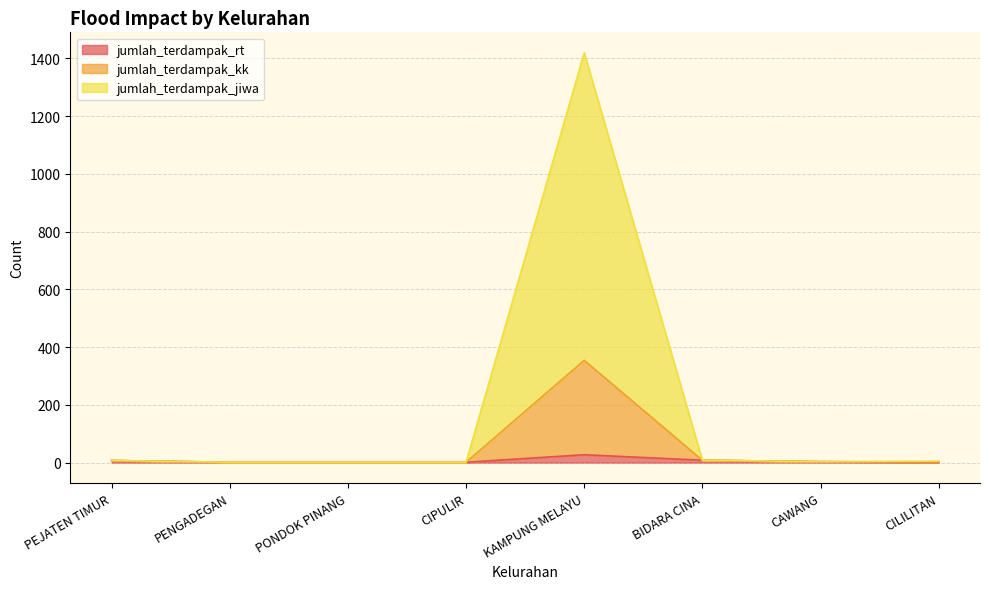

At which category is the sum across all series the highest?

KAMPUNG MELAYU